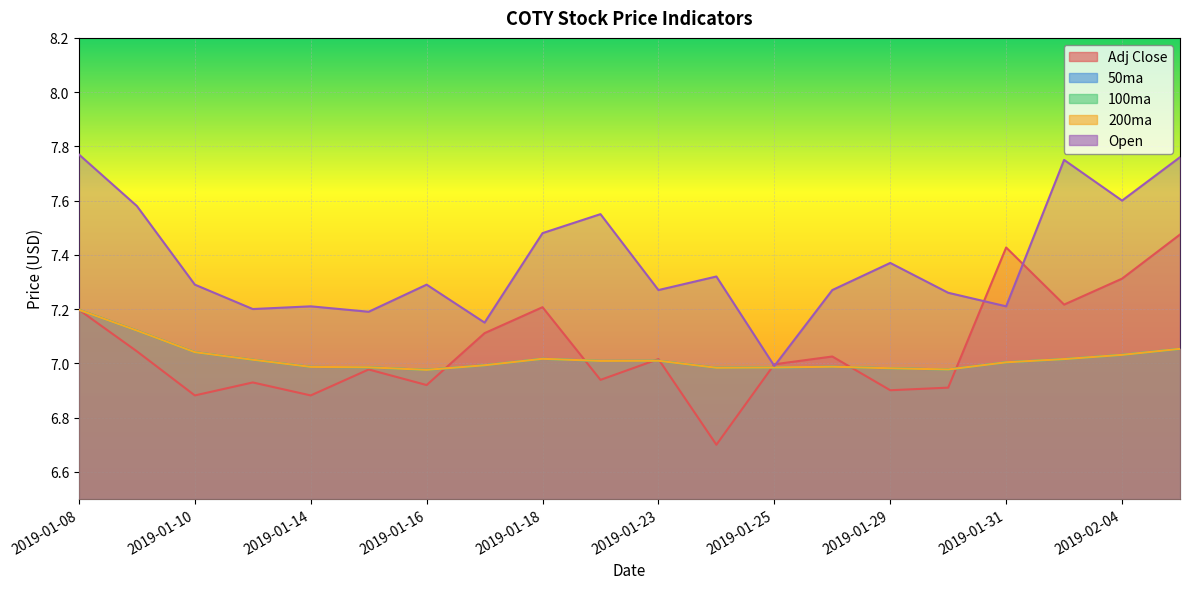

The value of 100ma at 2019-01-14 is 11.4. True or false?

False